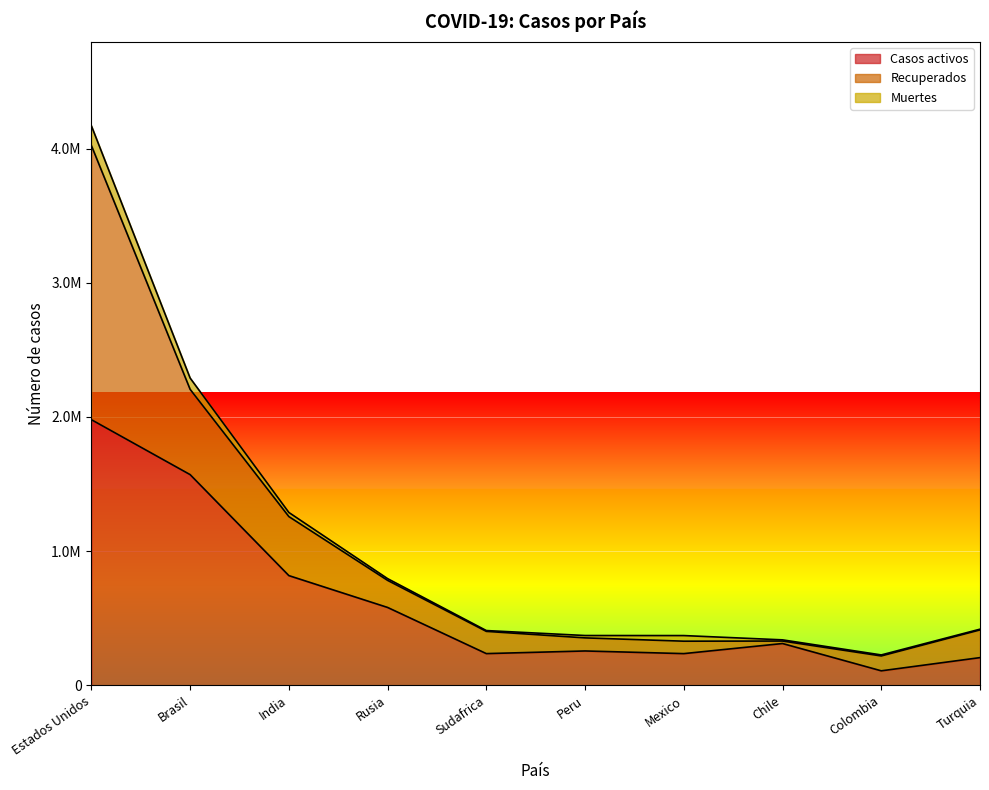

What is the sum of the Casos activos values at Peru and Chile?

567376